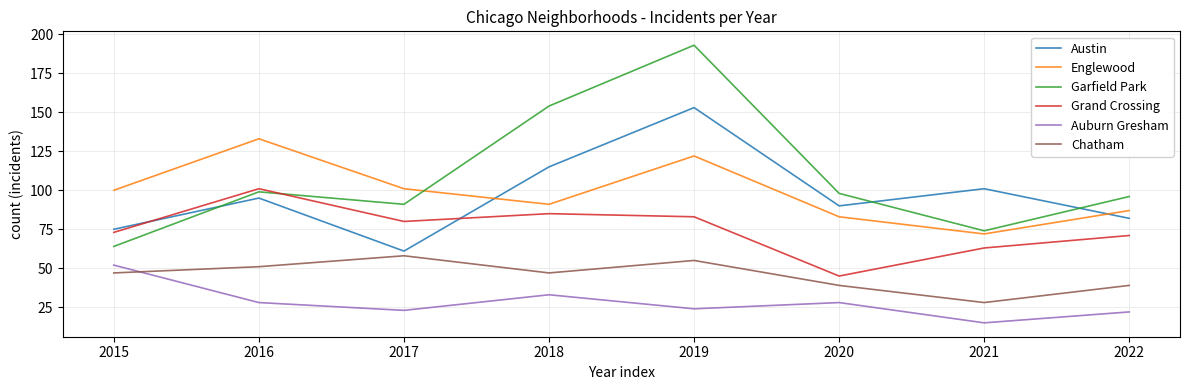

How many interior local peaks does the Austin series have?

3